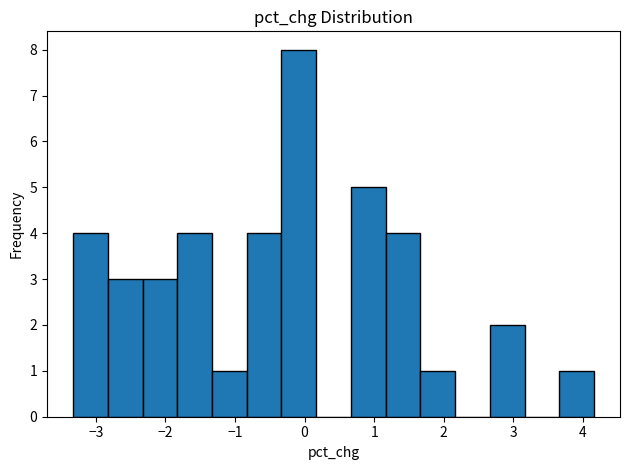

Reading left to right, transcribe this chart: for each bar, give the range it covers on the x-axis and its height. Neither the bar edges nor the heights are printed on the chart, so give them approximately, as read against the axes.

-3.3 to -2.8: 4
-2.8 to -2.3: 3
-2.3 to -1.8: 3
-1.8 to -1.3: 4
-1.3 to -0.8: 1
-0.8 to -0.3: 4
-0.3 to 0.2: 8
0.2 to 0.7: 0
0.7 to 1.2: 5
1.2 to 1.7: 4
1.7 to 2.2: 1
2.2 to 2.7: 0
2.7 to 3.2: 2
3.2 to 3.7: 0
3.7 to 4.2: 1